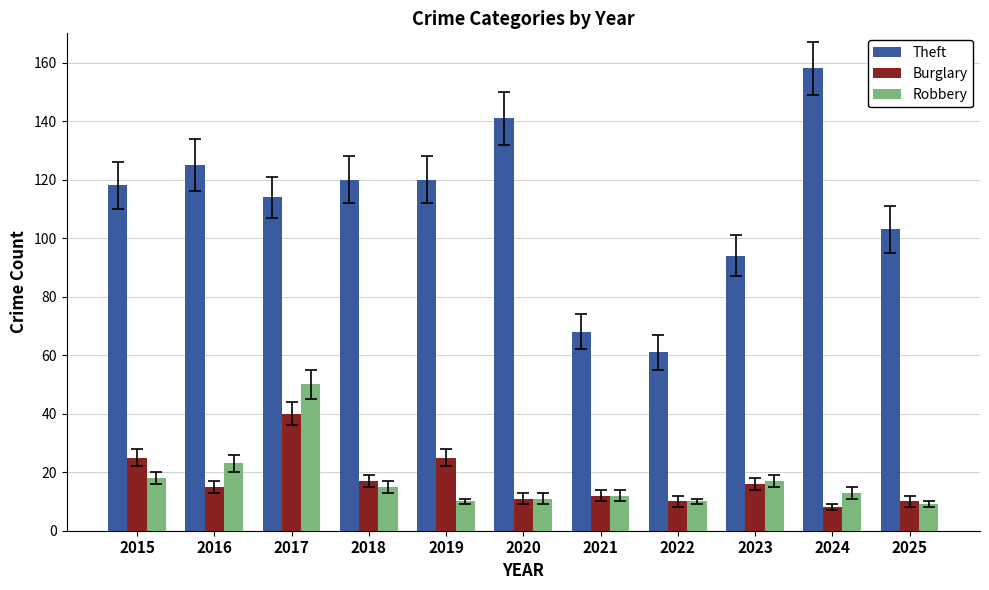

What are all the series names shown in the legend?

Theft, Burglary, Robbery